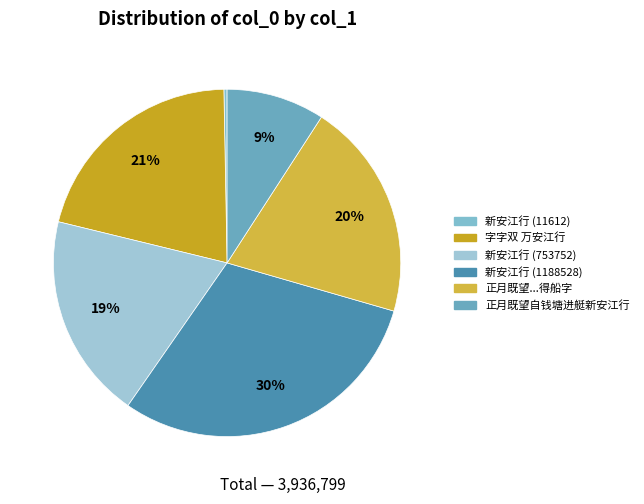

To the nearest percent, what portion does 正月既望自钱塘进艇新安江行 represent?

9%